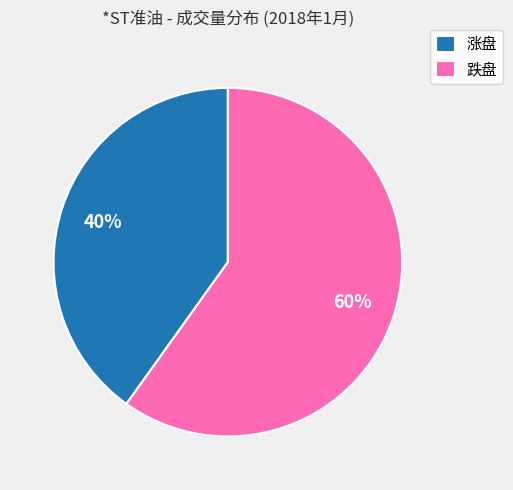

Between 跌盘 and 涨盘, which is larger?

跌盘